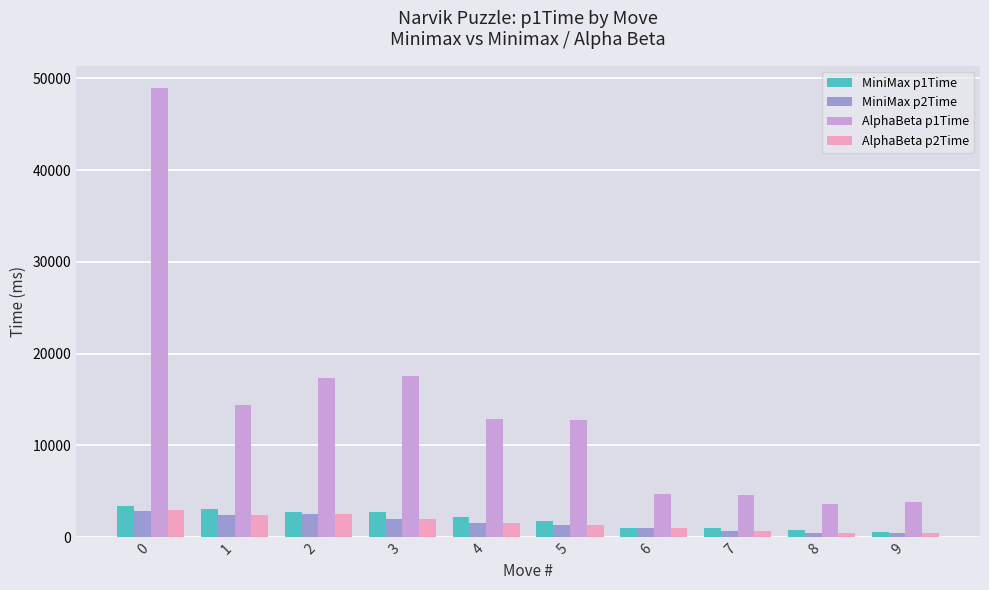

Which series has the largest range (max minus min)?

AlphaBeta p1Time